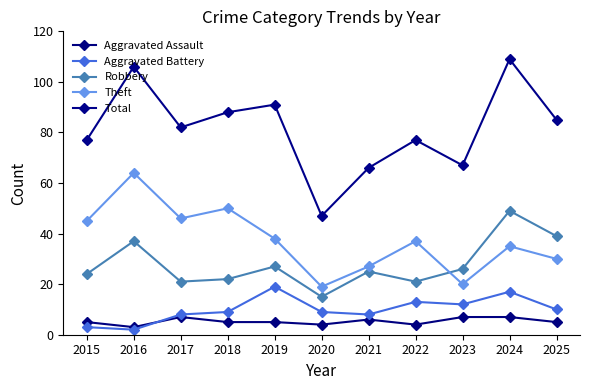

How many interior local peaks does the Theft series have?

4